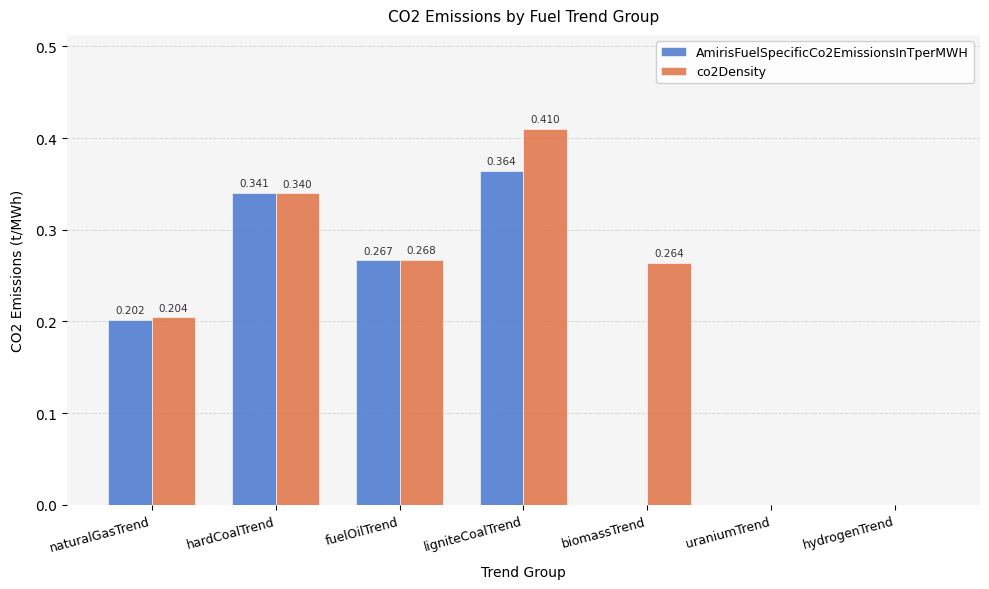

At which category is the sum across all series the highest?

ligniteCoalTrend